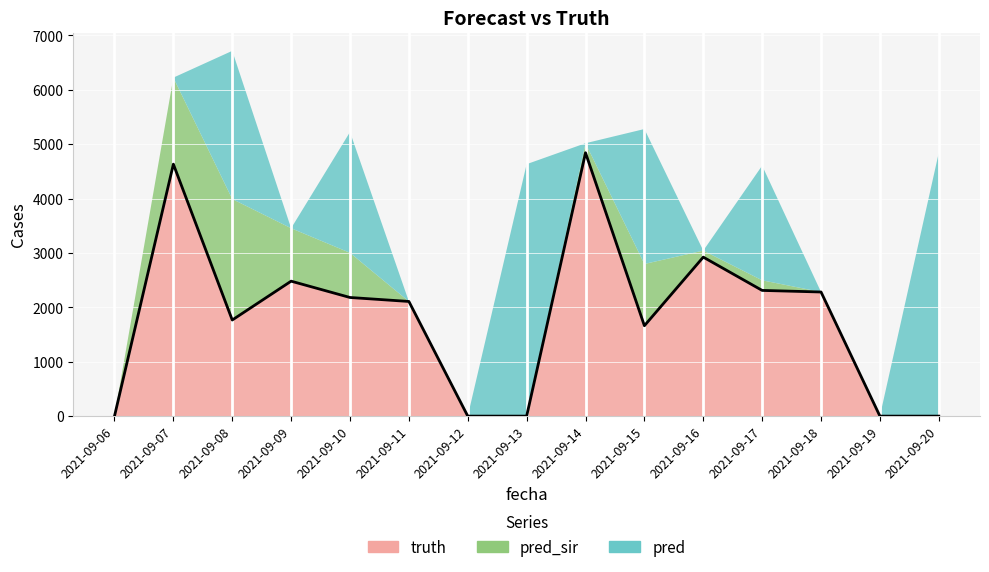

What is the difference between the maximum and minimum values?

4842